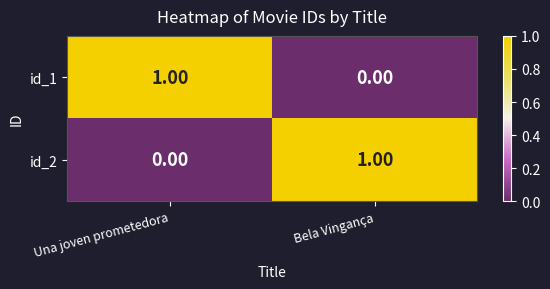

Rank the categories by id_1 value from highest to lowest.

Una joven prometedora, Bela Vingança